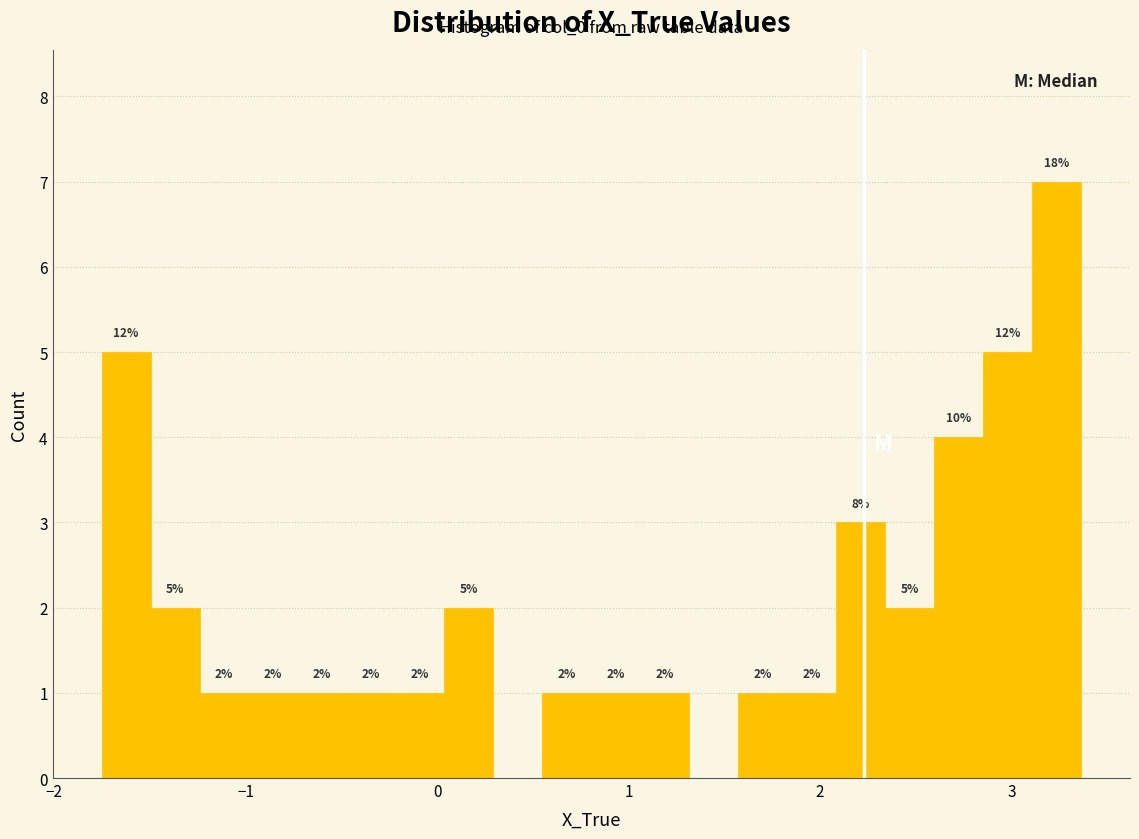

Around what value on the x-axis is the tallest bar? Give the approximate position of its centre, as read against the axis.

3.2